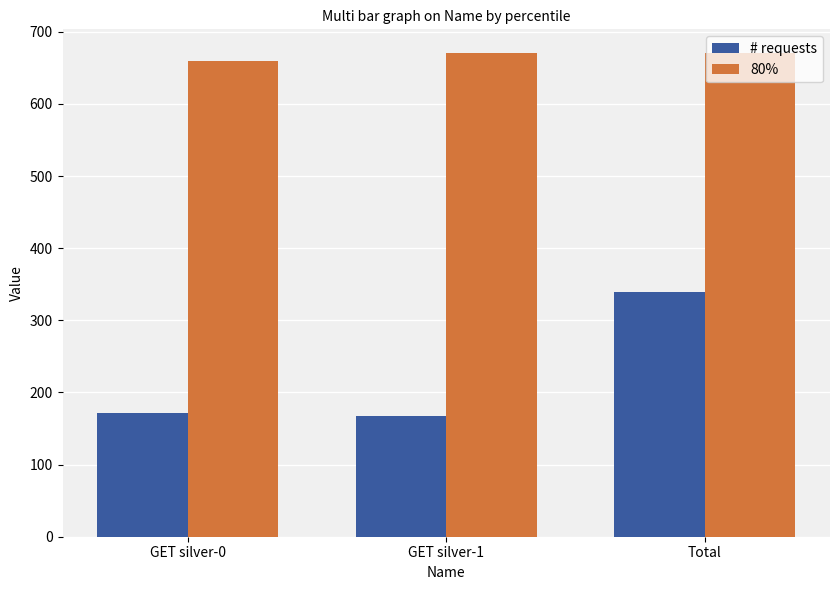

True or false: 80% has a value of 670 at GET silver-1.

True